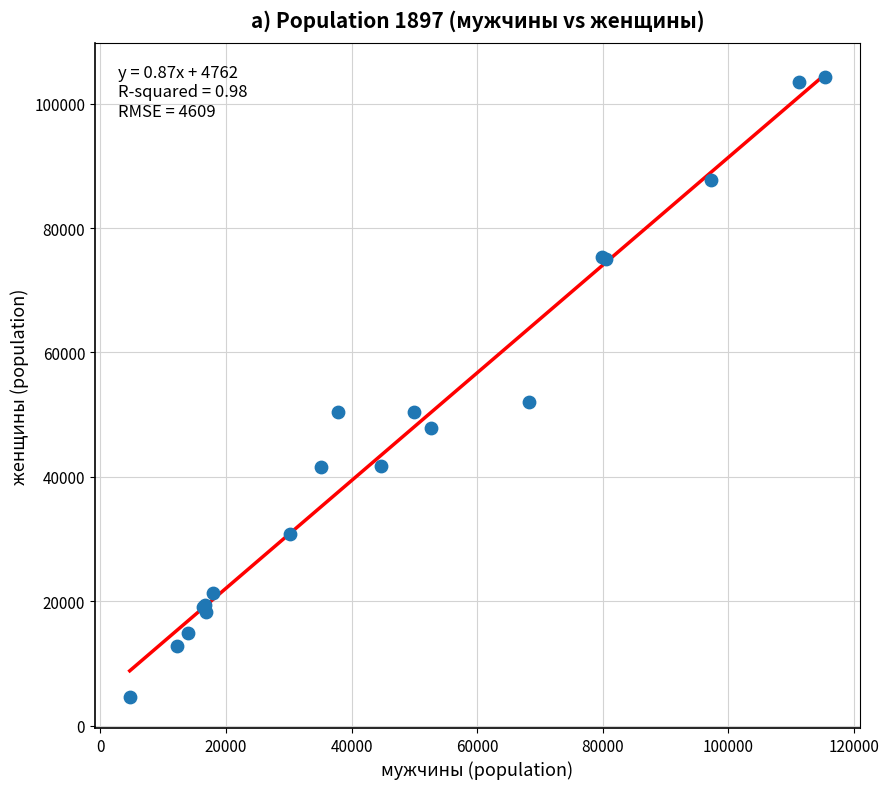

What Y value in the scatter plot is closest to 54473?

52037